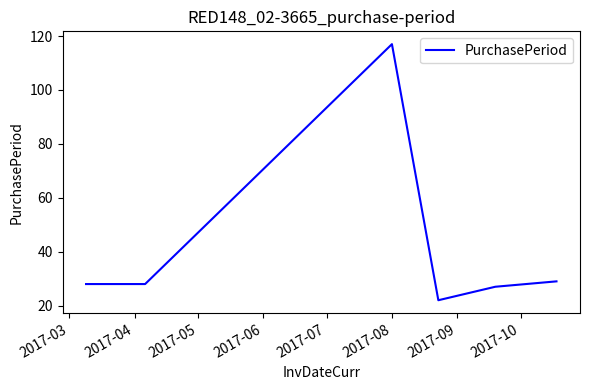

True or false: the data has more than 2 interior local peaks.

False